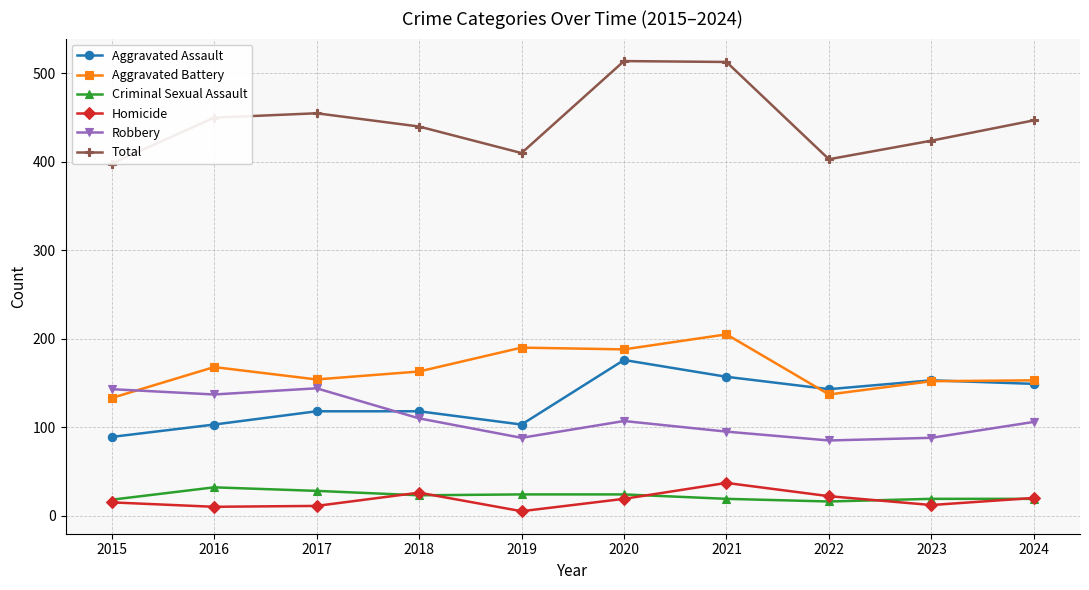

Between 2021 and 2019, which is larger?

2021